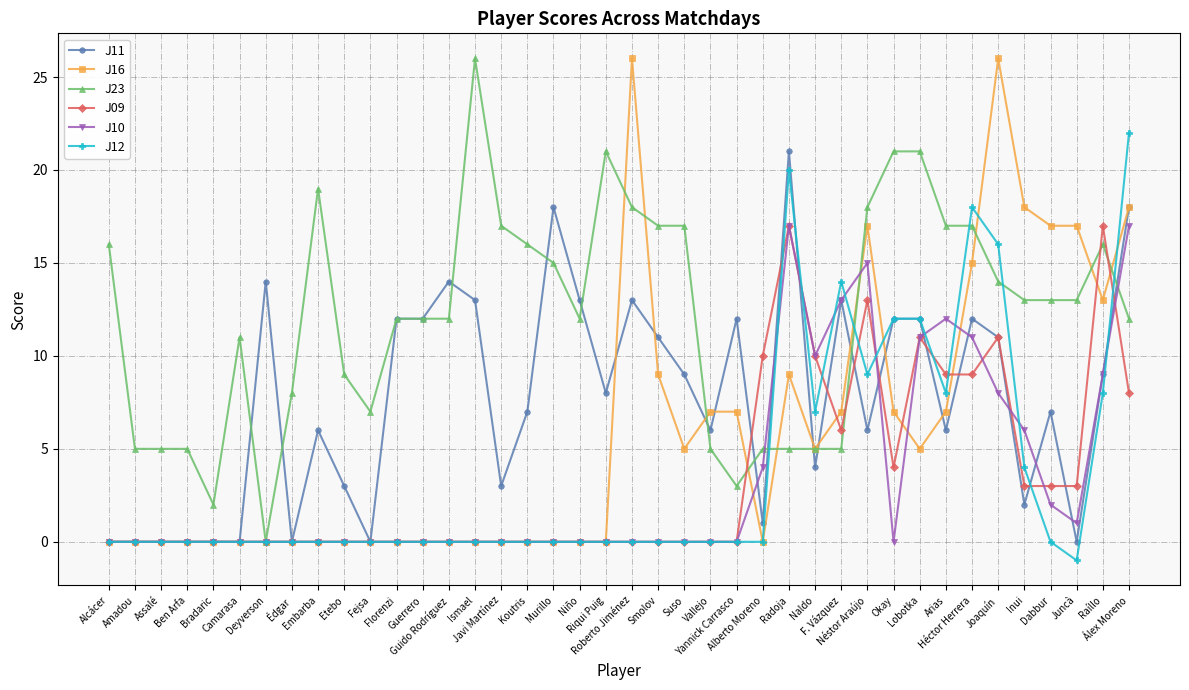

The J10 series shows 0 at Juncà. True or false?

False